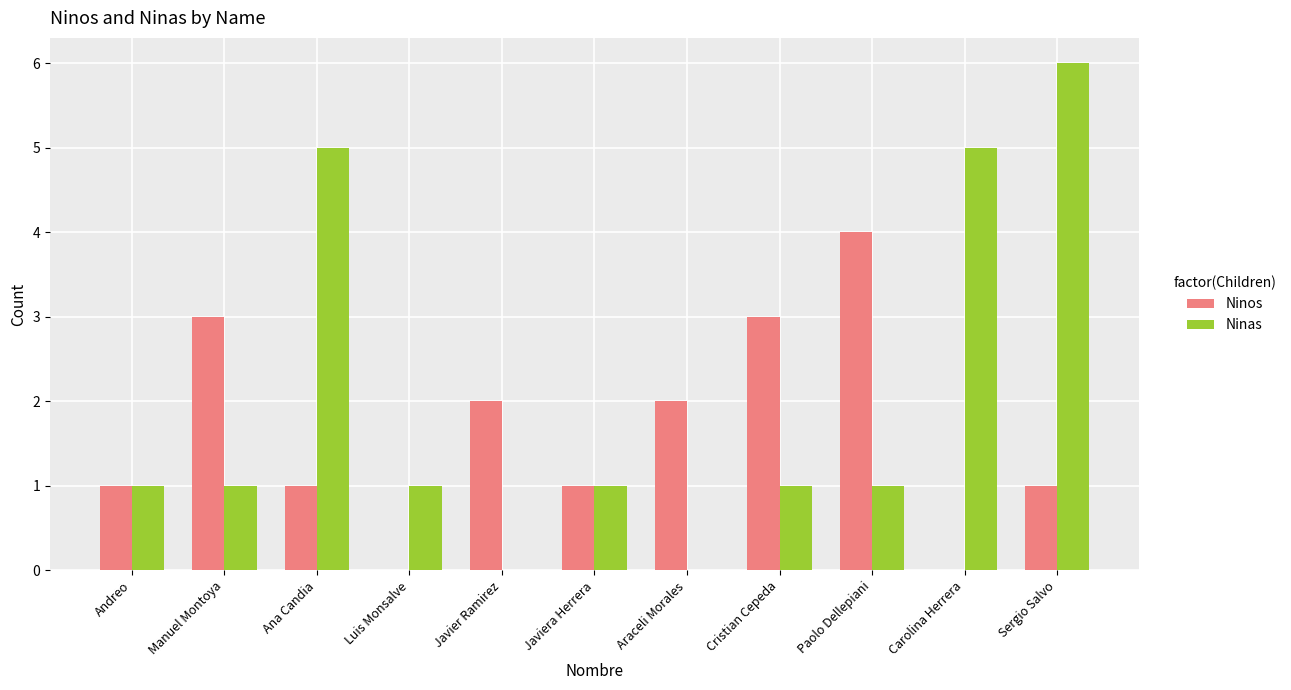

What is the sum of the Ninos values at Luis Monsalve and Cristian Cepeda?

3